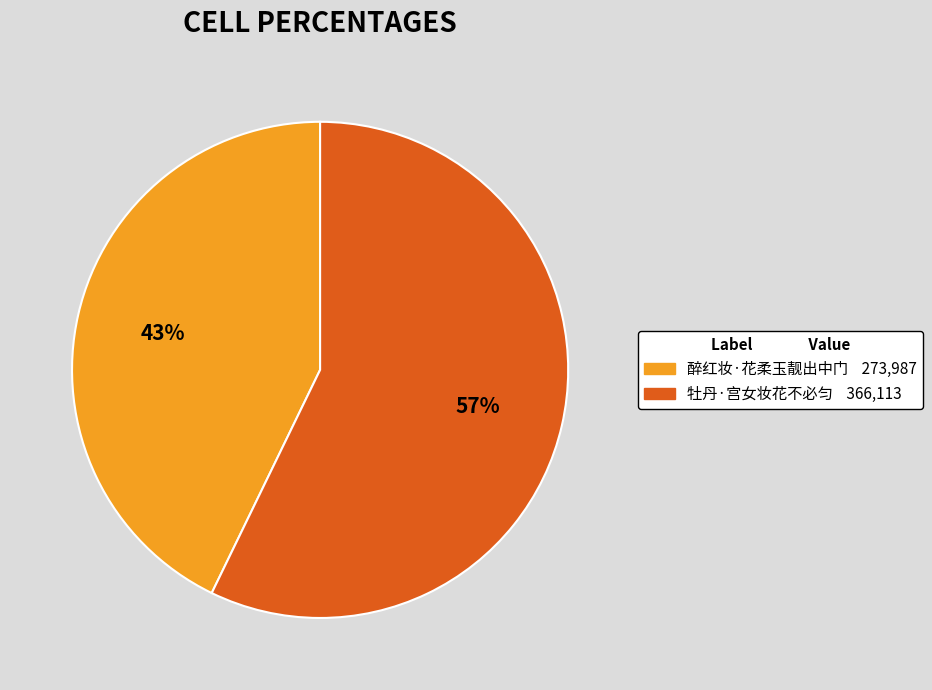

What is the smallest slice in the pie chart?

醉红妆·花柔玉靓出中门